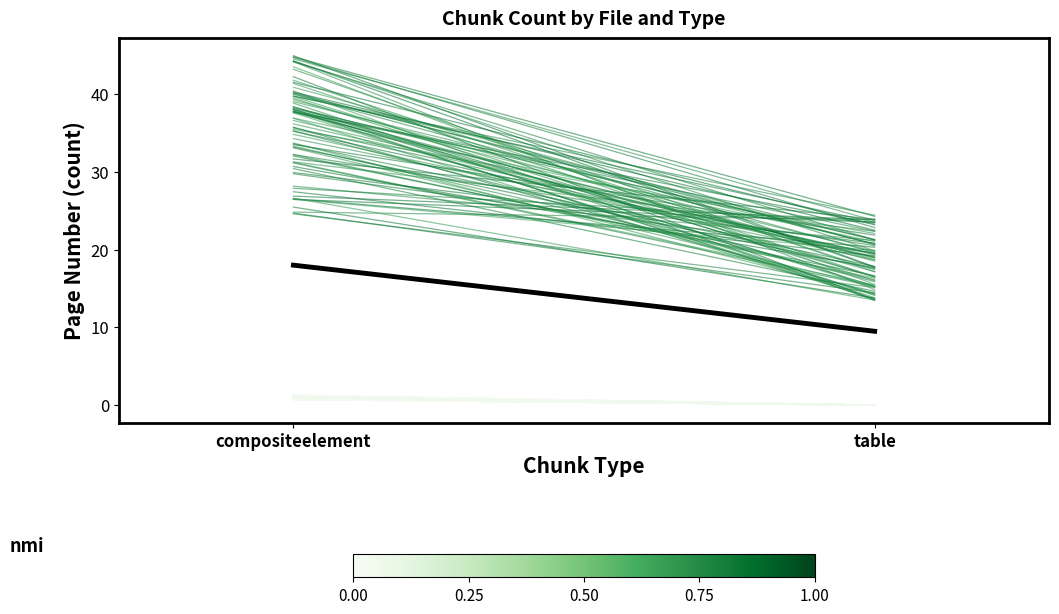

True or false: FAQ Data collection.pdf has a value of 0.3 at compositeelement.

False